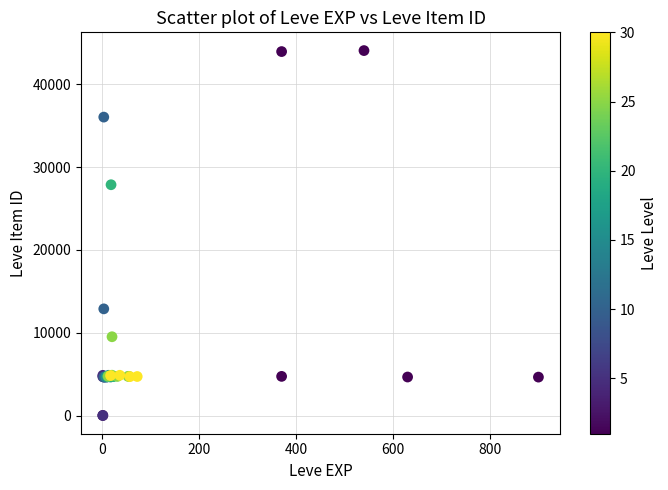

What Y value in the scatter plot is closest to 22048?

27884